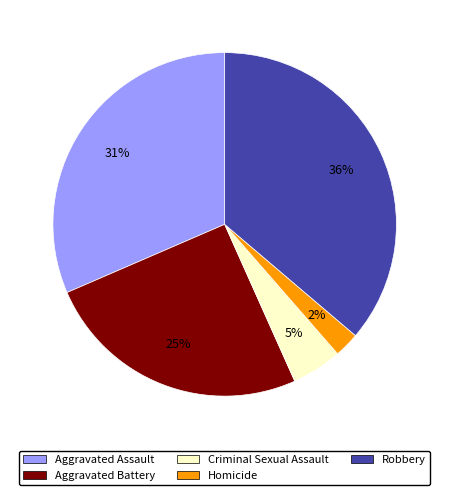

What is the largest slice in the pie chart?

Robbery